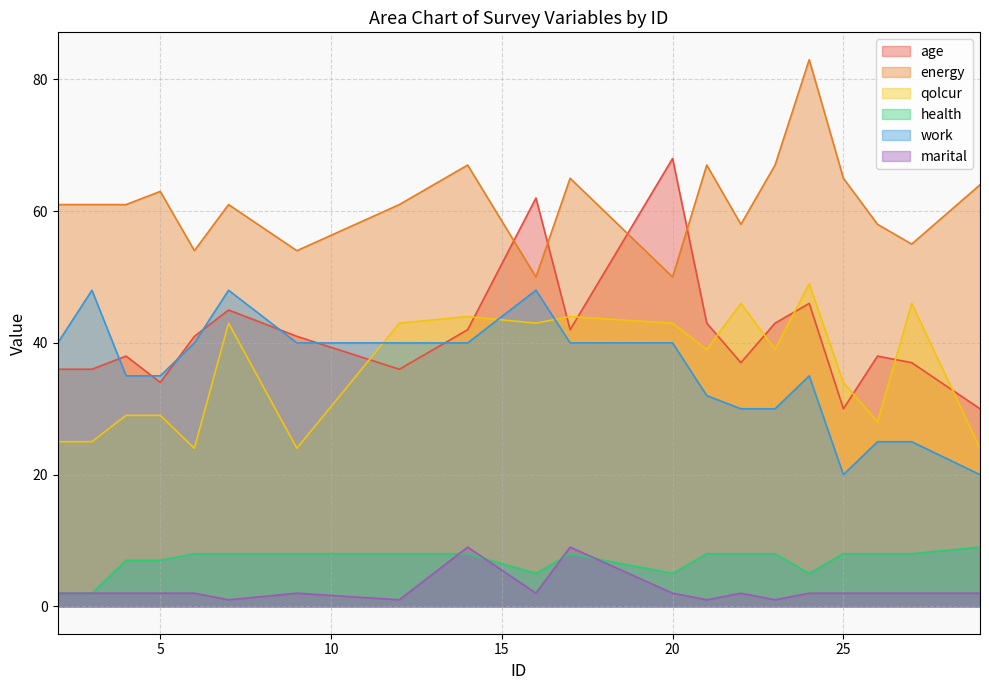

What is the difference between the highest and lowest values at 4?

59